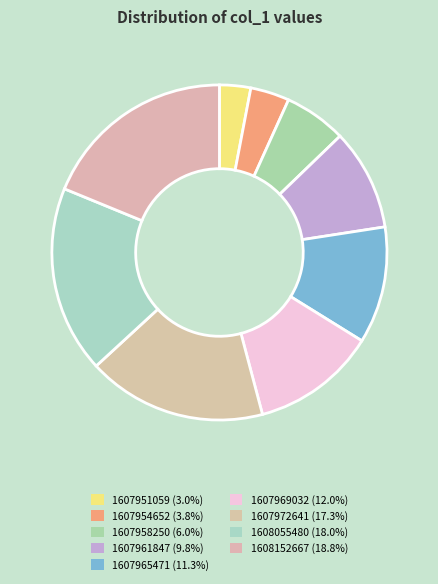

How many slices are in this pie chart?

9